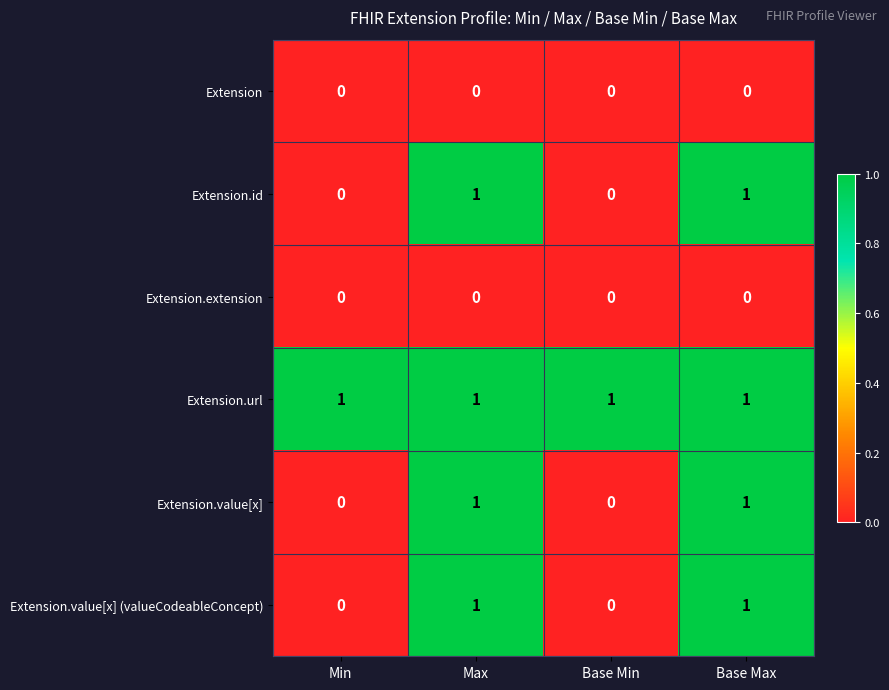

Which series has the largest total across all categories?

Extension.url